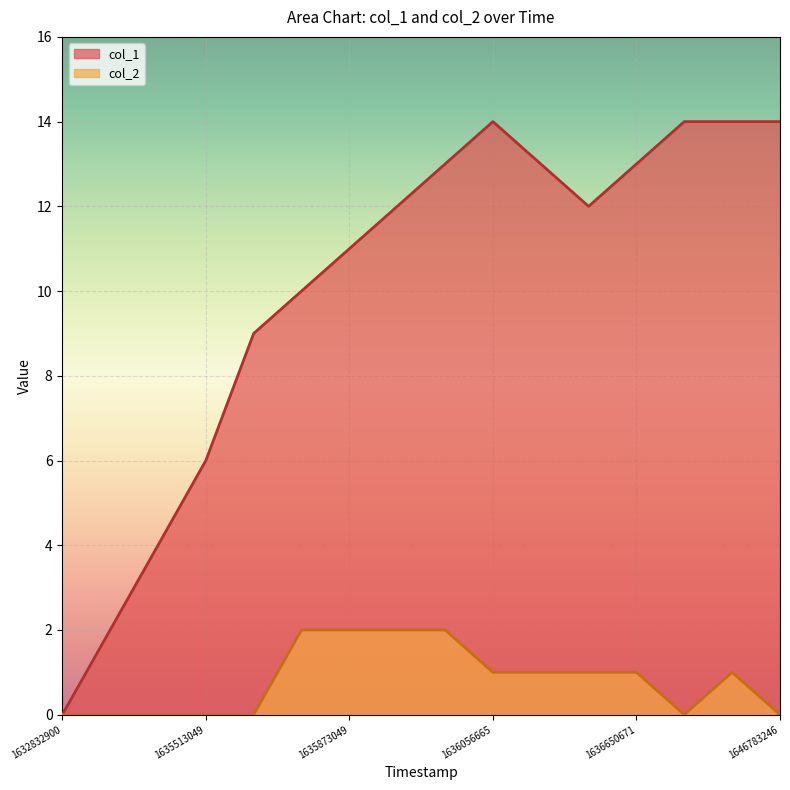

Which series has the largest total across all categories?

col_1